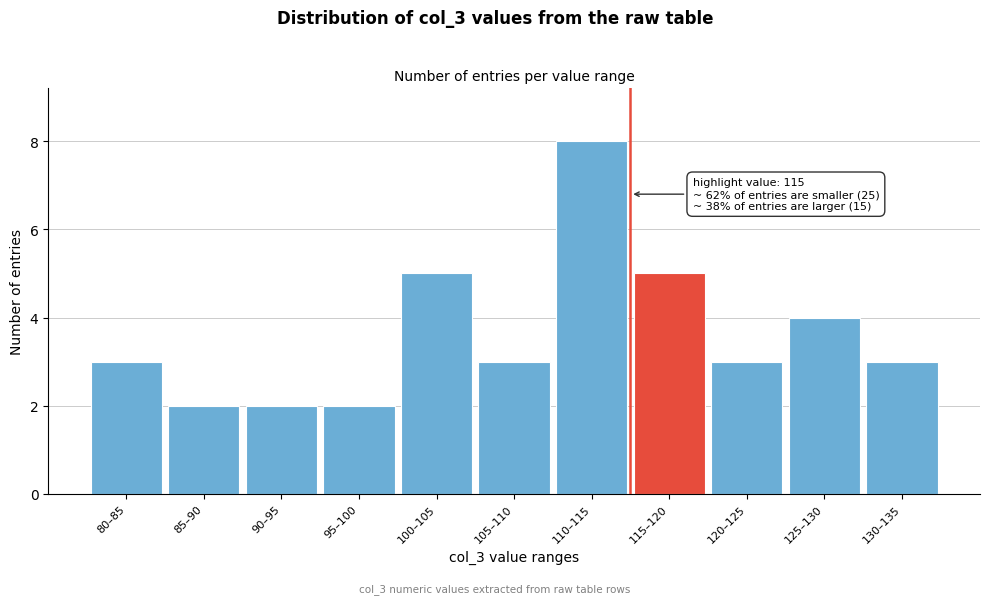

Reading left to right, extract all data points from this chart.

80–85=3	85–90=2	90–95=2	95–100=2	100–105=5	105–110=3	110–115=8	115–120=5	120–125=3	125–130=4	130–135=3